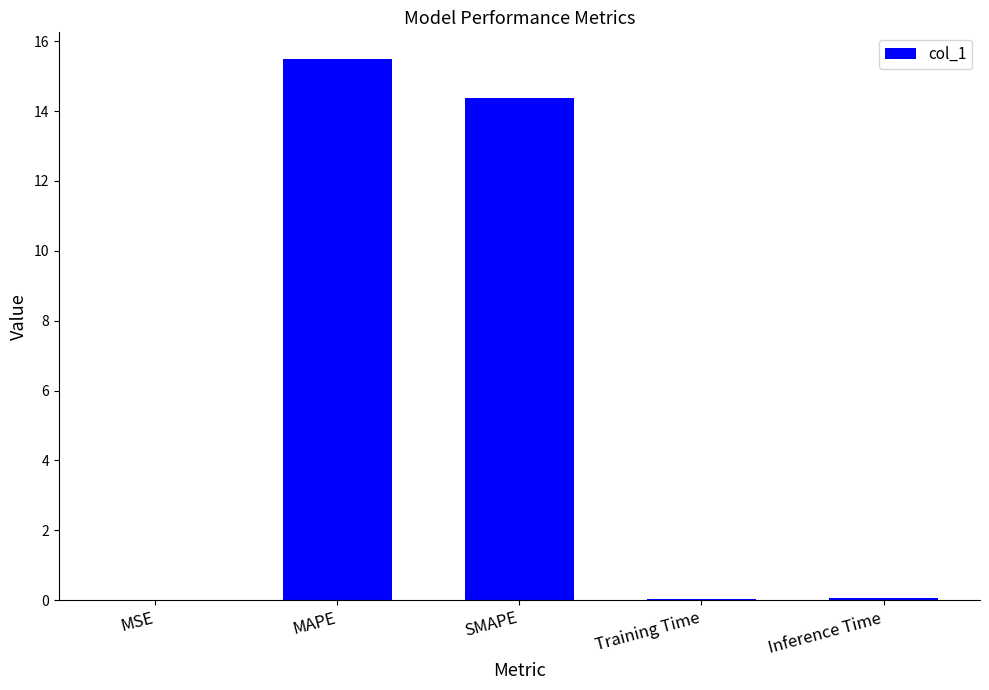

The value at Training Time is 0.0. True or false?

True